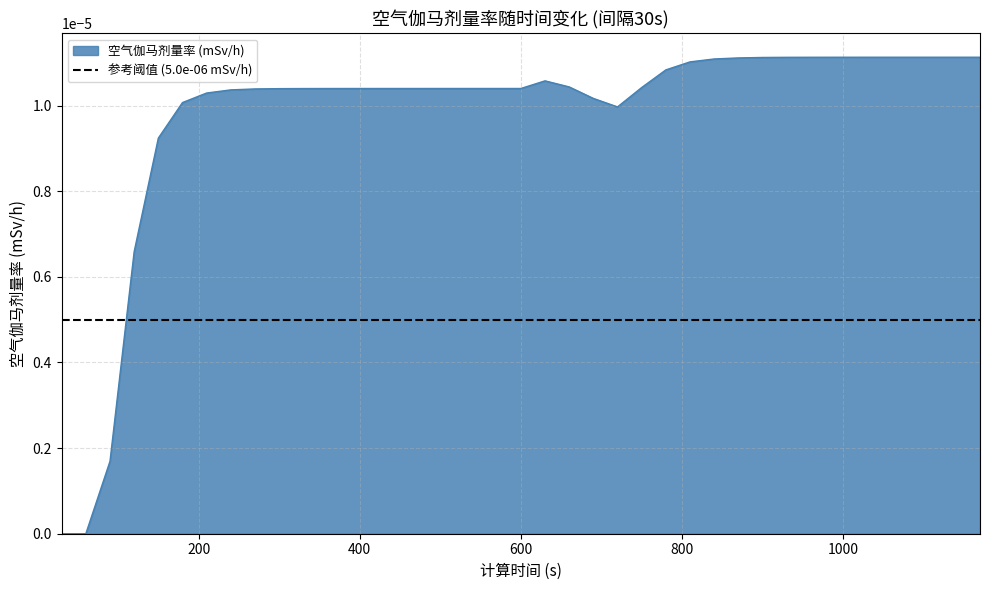

How many interior local peaks (higher than both neighbors) does the data have?

1